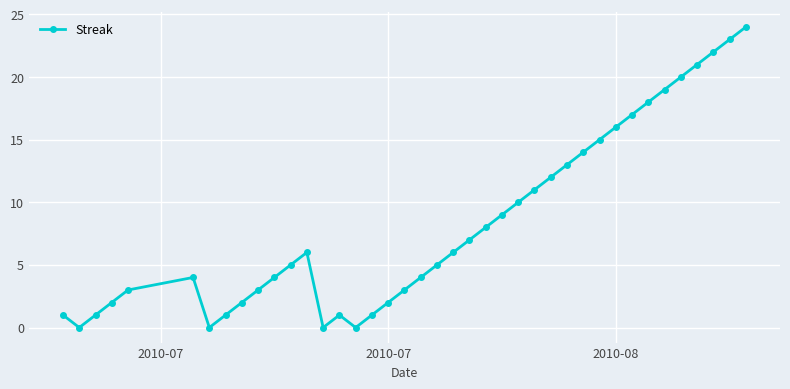

What is the difference between the maximum and minimum values?

24